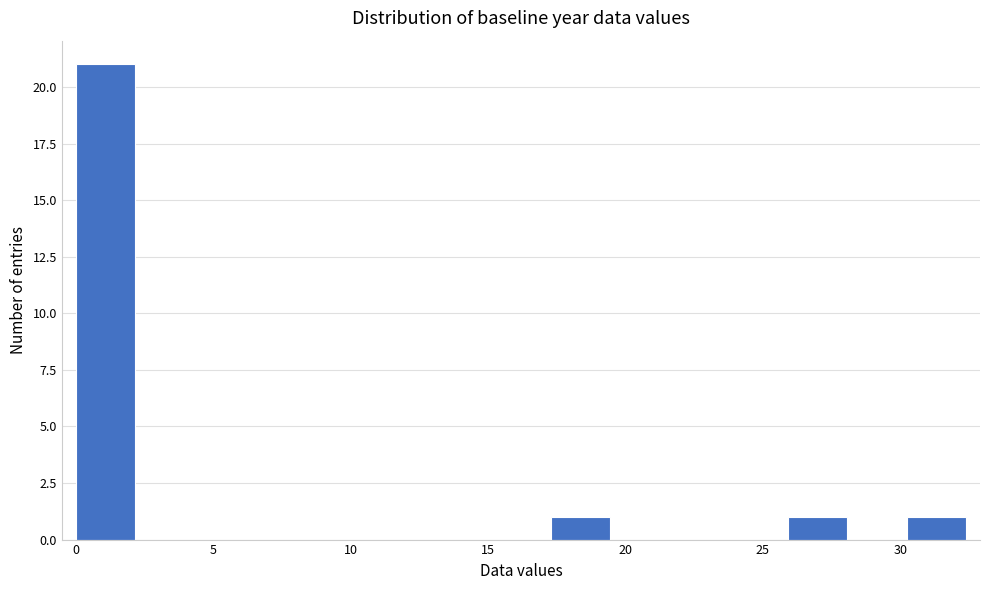

Reading left to right, transcribe this chart: for each bar, give the range it covers on the x-axis and its height. Neither the bar edges nor the heights are printed on the chart, so give them approximately, as read against the axes.

0.0 to 2.0: 21
2.0 to 4.5: 0
4.5 to 6.5: 0
6.5 to 8.5: 0
8.5 to 11.0: 0
11.0 to 13.0: 0
13.0 to 15.0: 0
15.0 to 17.5: 0
17.5 to 19.5: 1
19.5 to 21.5: 0
21.5 to 24.0: 0
24.0 to 26.0: 0
26.0 to 28.0: 1
28.0 to 30.0: 0
30.0 to 32.5: 1